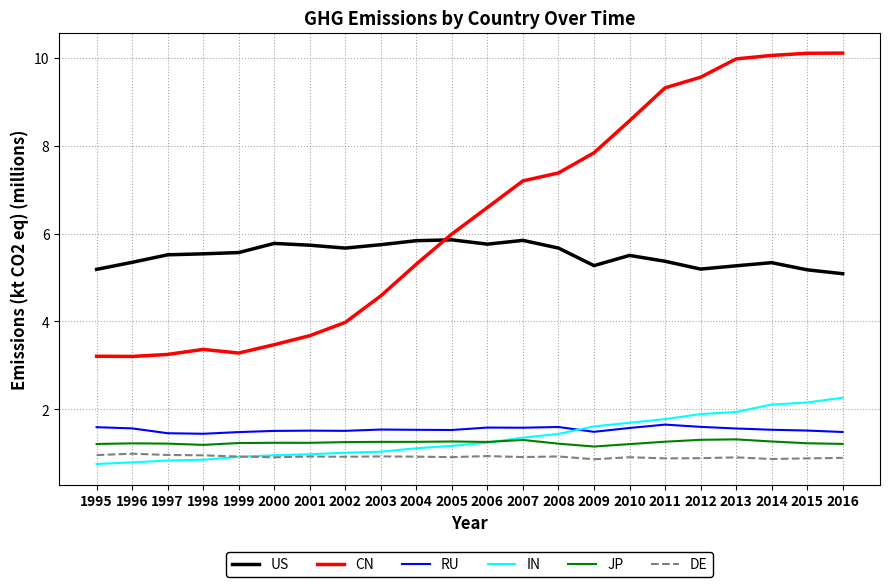

True or false: JP and DE intersect in this chart.

False